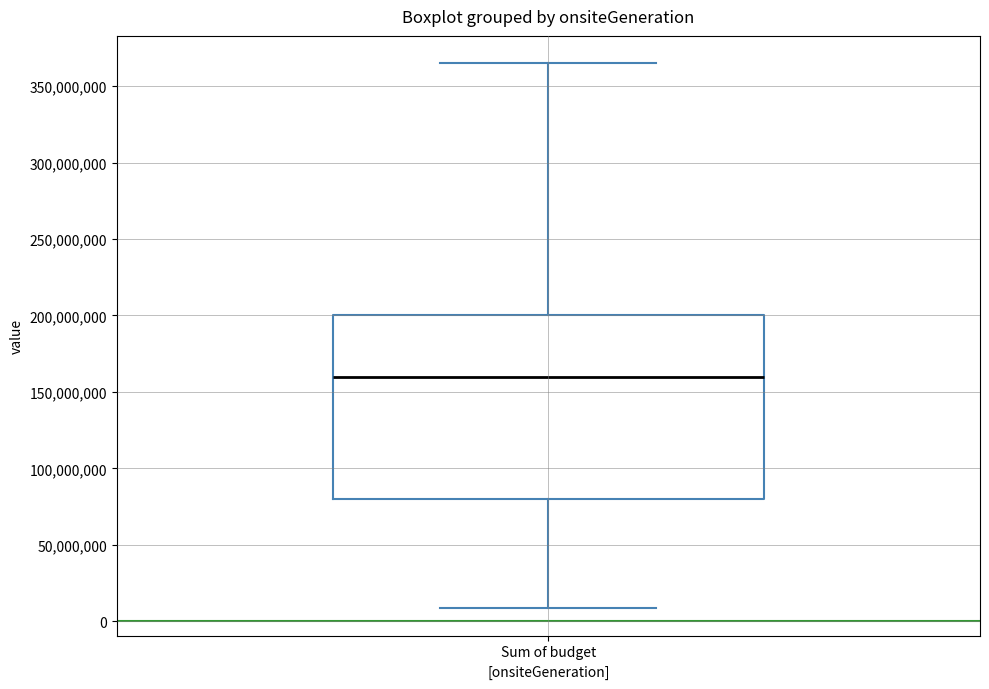

Read this box plot against the y-axis: the position of the median line, the range covered by the box, and the ends of both whiskers. The values are not printed on the chart, so give them approximately, as read against the axis.

median 160000000, box 80000000 to 200000000, whiskers 10000000 to 365000000